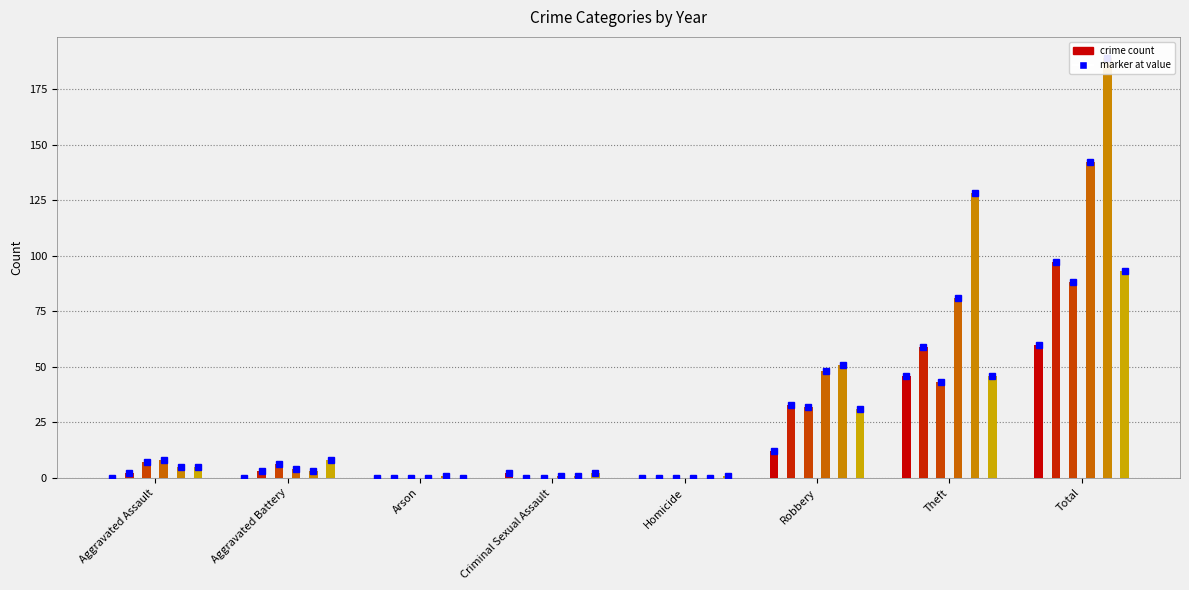

The value of 2018 at Total is 142. True or false?

True